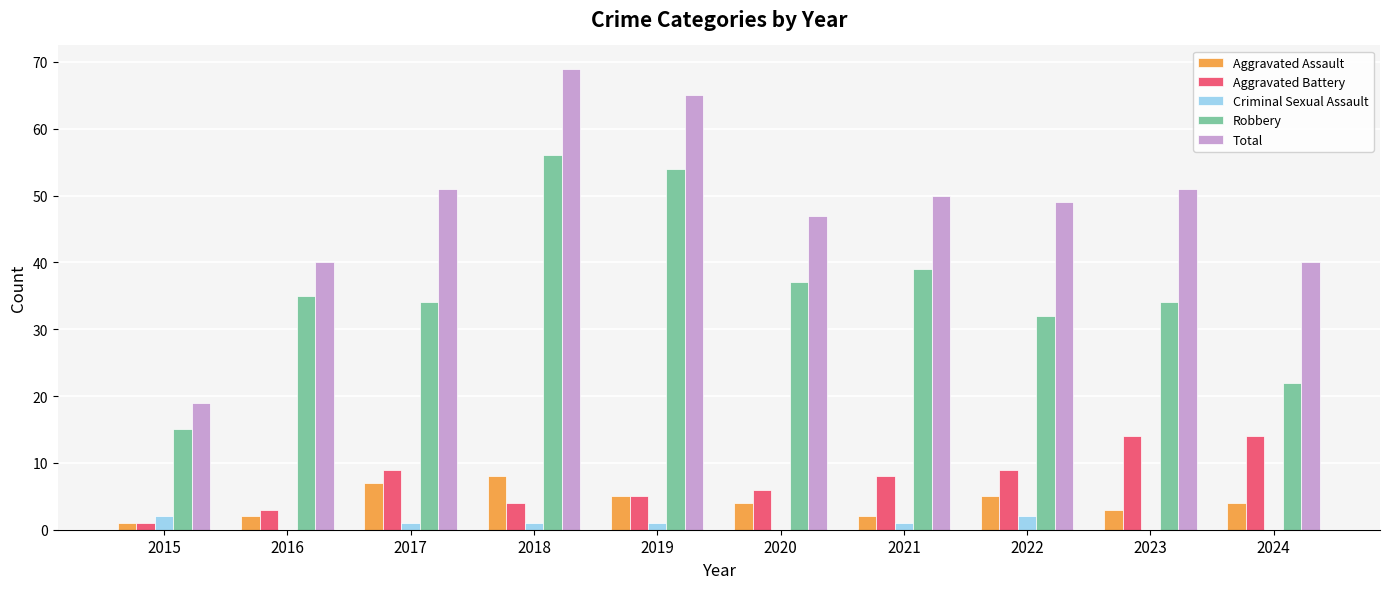

What is the maximum value for Aggravated Battery?

14